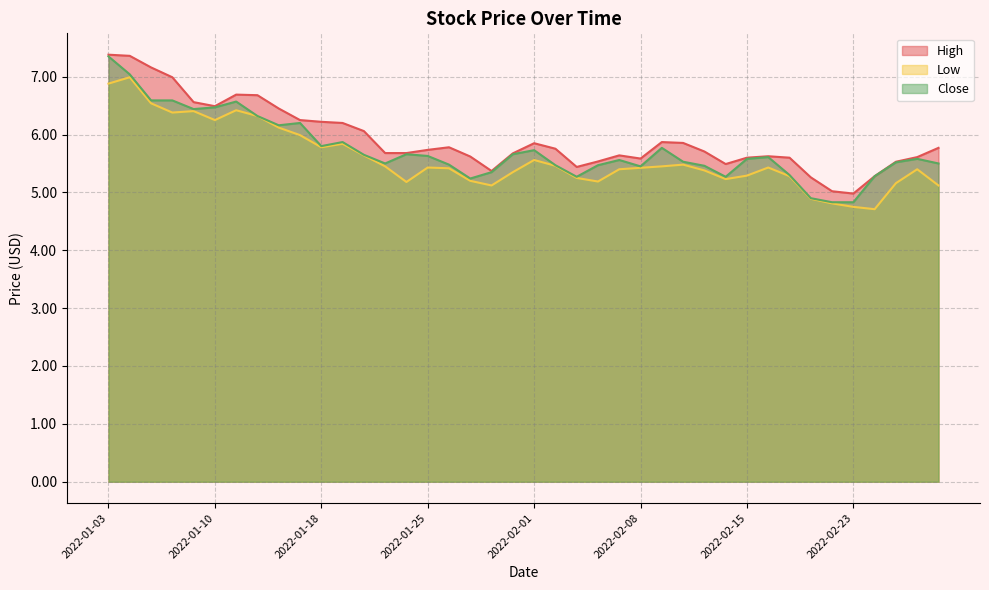

What is the highest value of the High series?

7.4